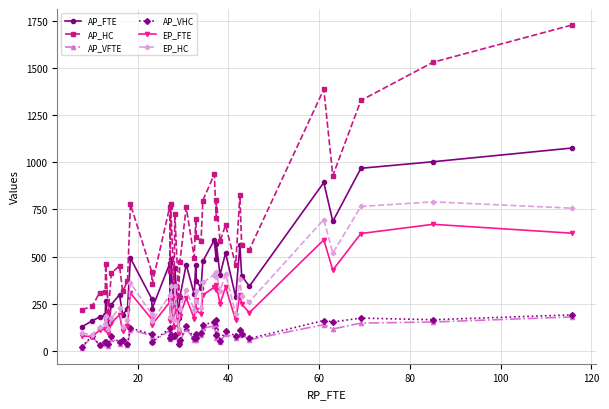

At how many categories does at least one series exceed 1209?

4